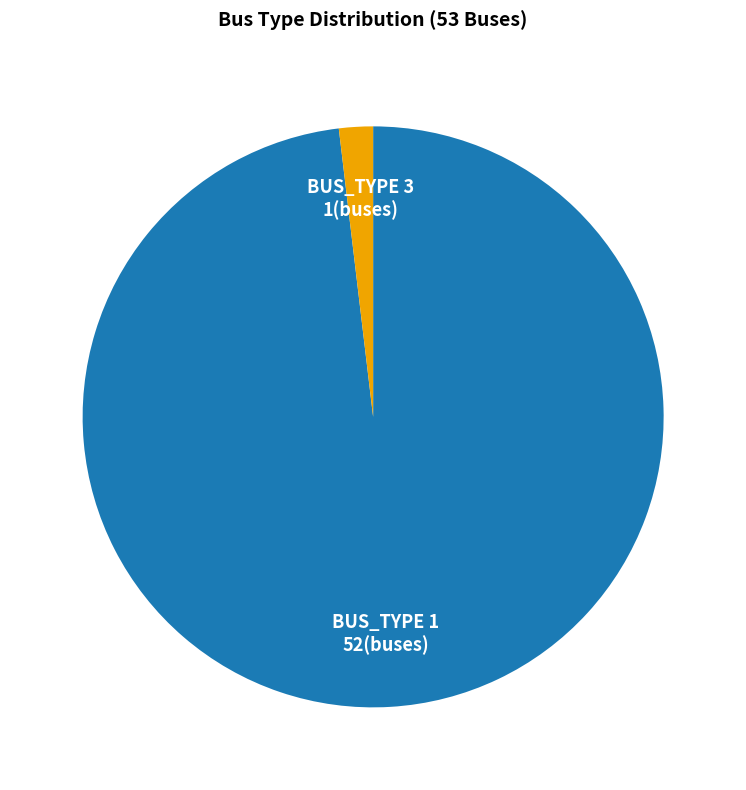

Is there a majority slice in this chart?

Yes